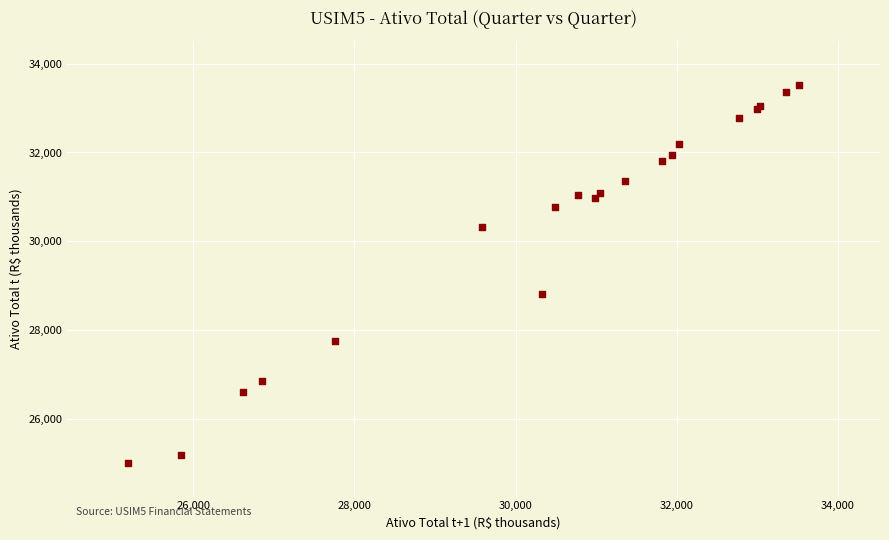

What Y value in the scatter plot is closest to 29257?

28810.4